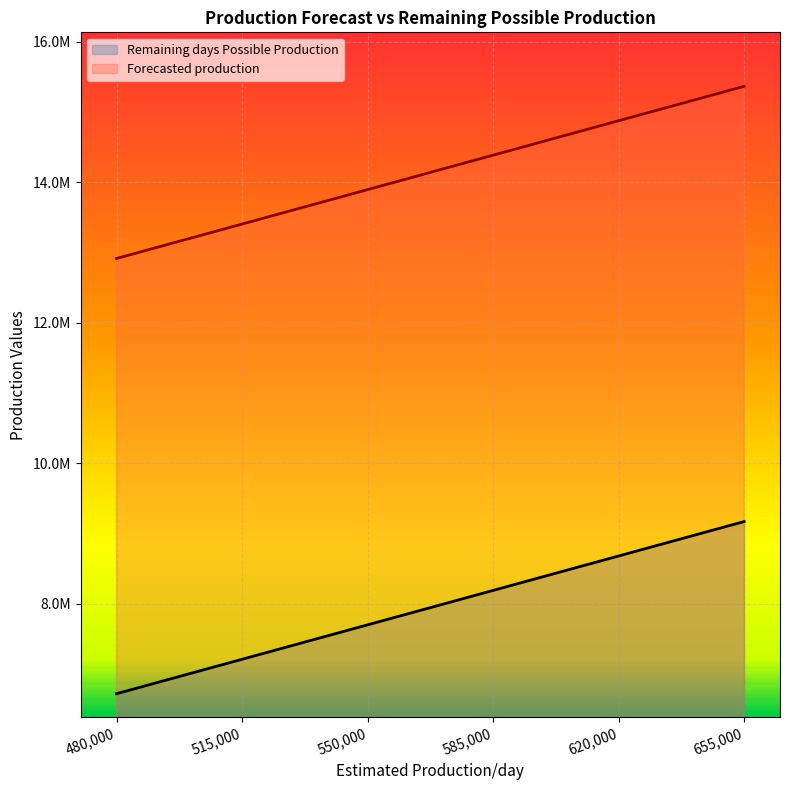

True or false: Remaining days Possible Production has more than 1 points higher than both neighbors.

False